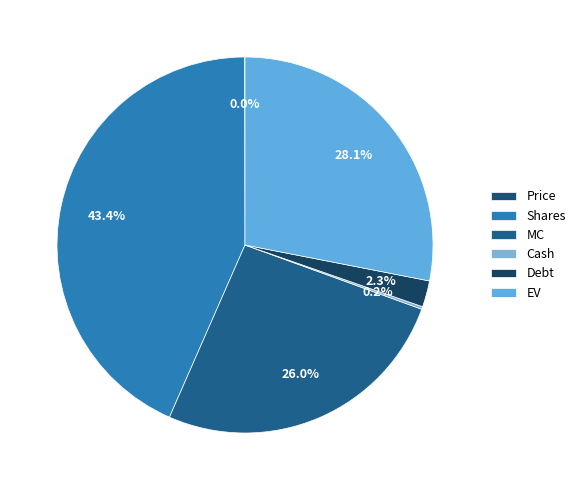

Does any single category account for the majority?

No